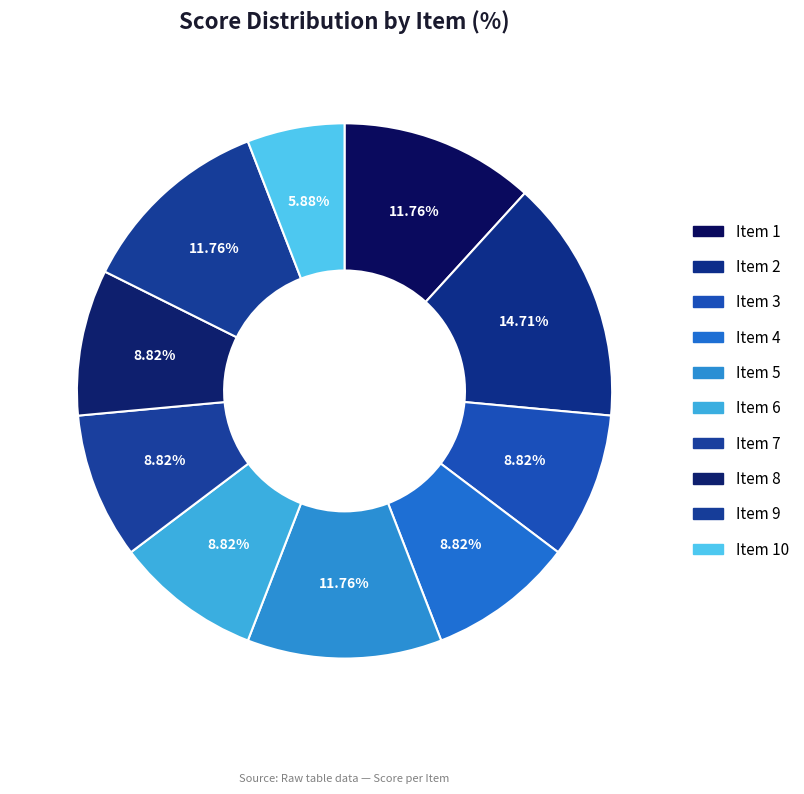

To the nearest percent, what is the average slice percentage?

10%